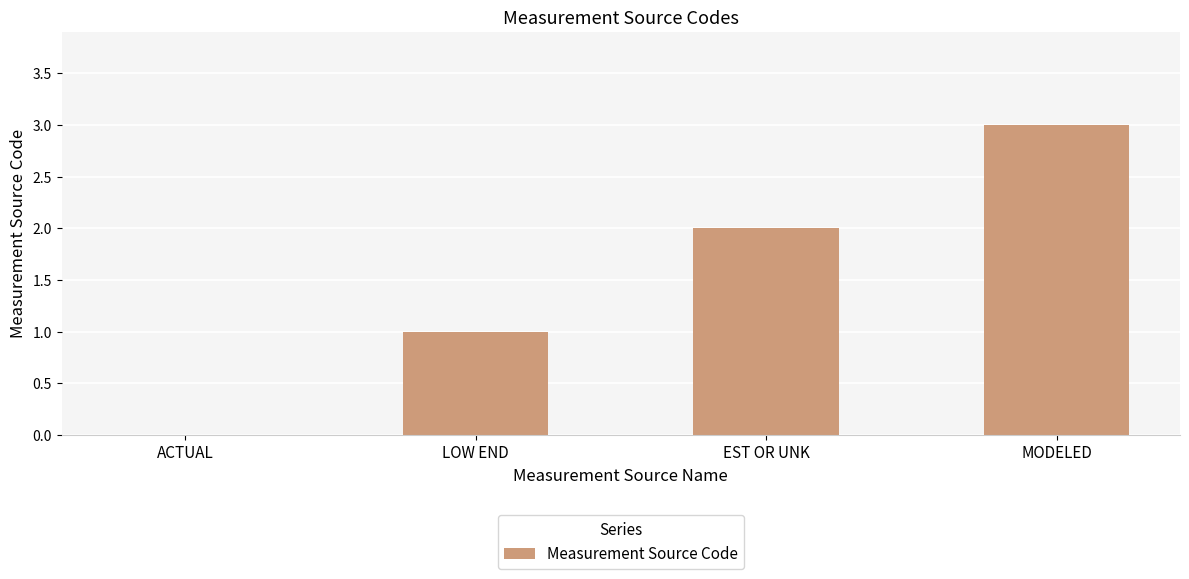

How many positive values are there?

3